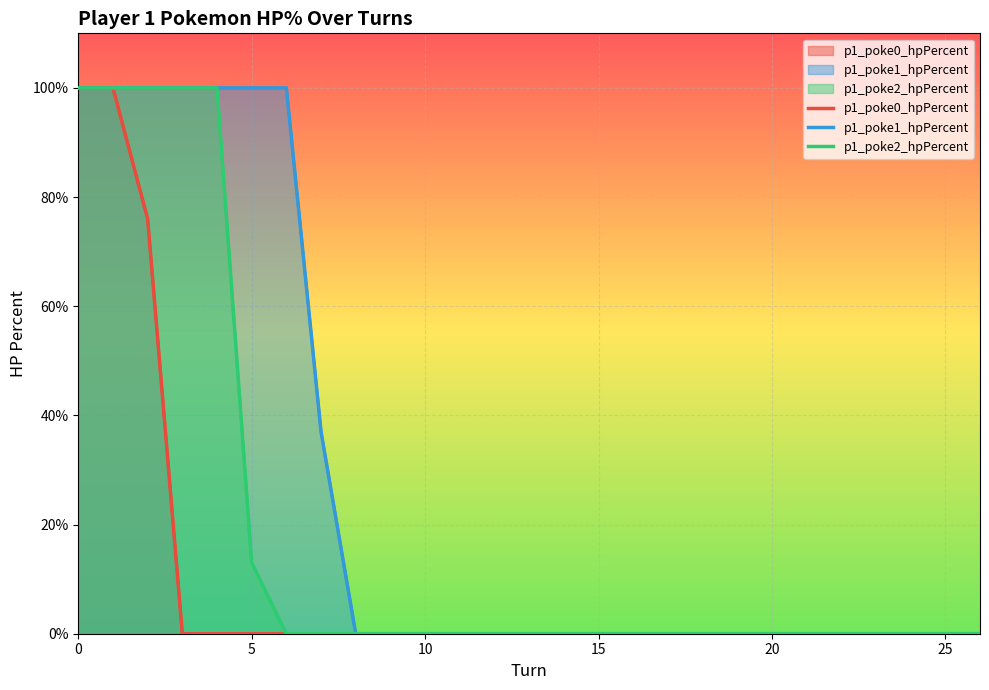

What is the average value of the p1_poke2_hpPercent series?

19